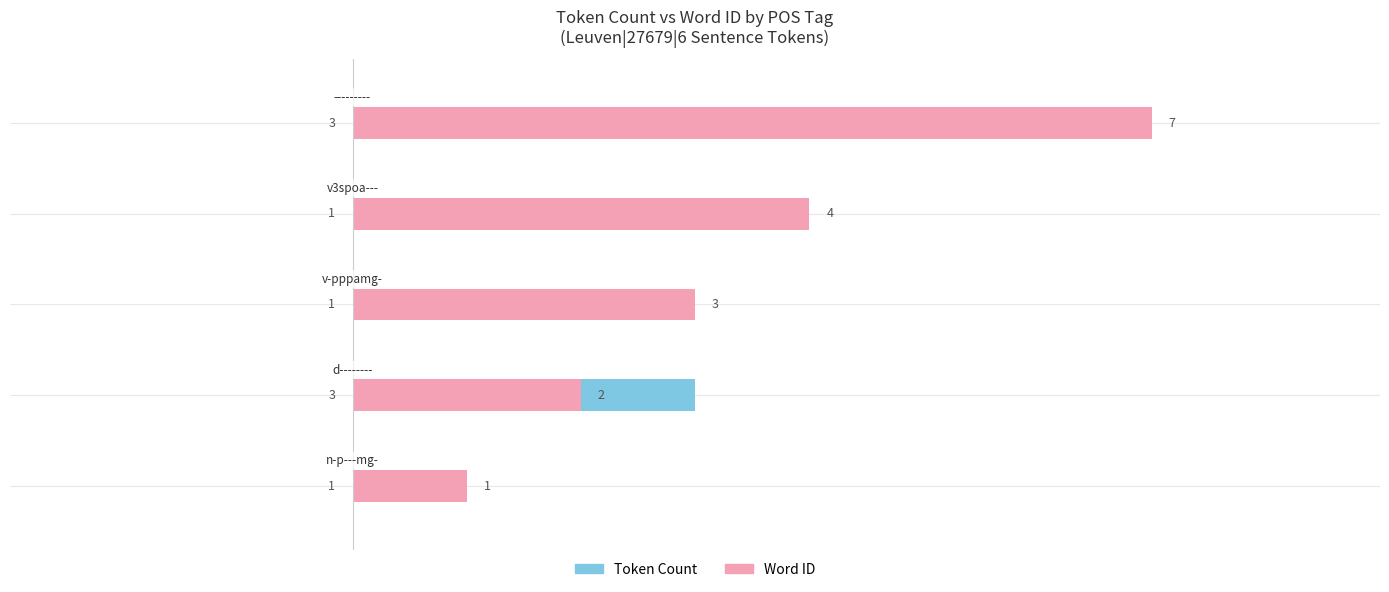

What is the average value of the Token Count series?

2